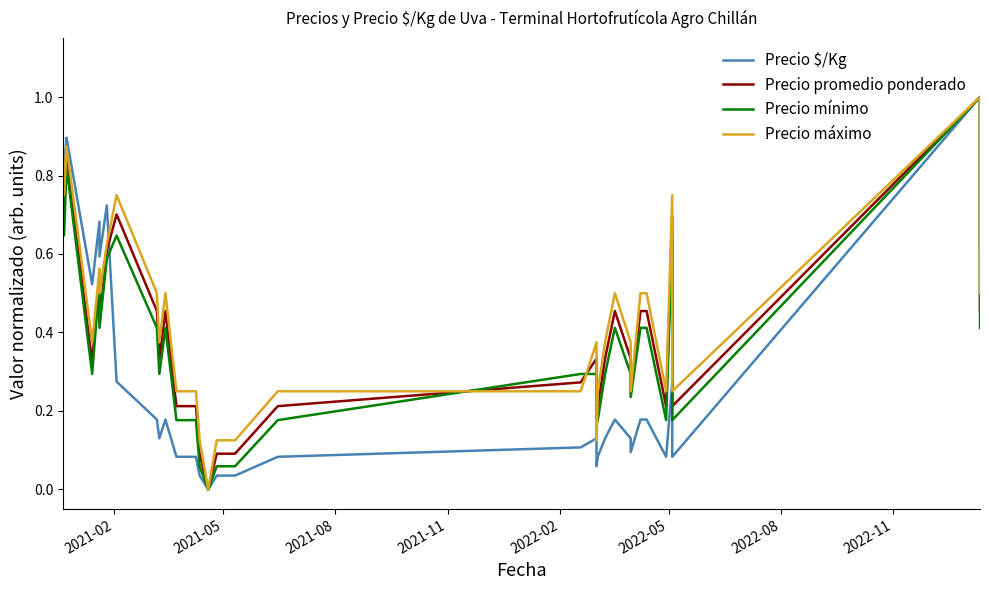

Is the value of Precio promedio ponderado at 29 greater than the value of Precio mínimo at 34?

Yes